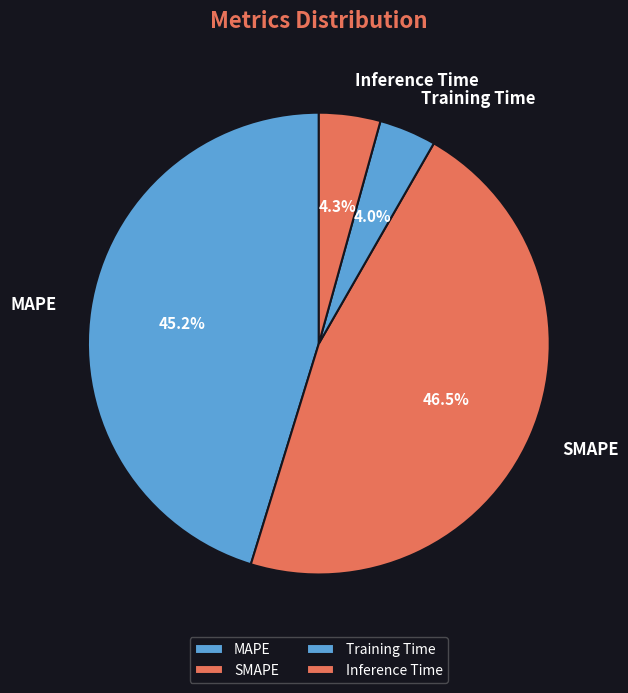

Which has a higher value, MAPE or Inference Time?

MAPE